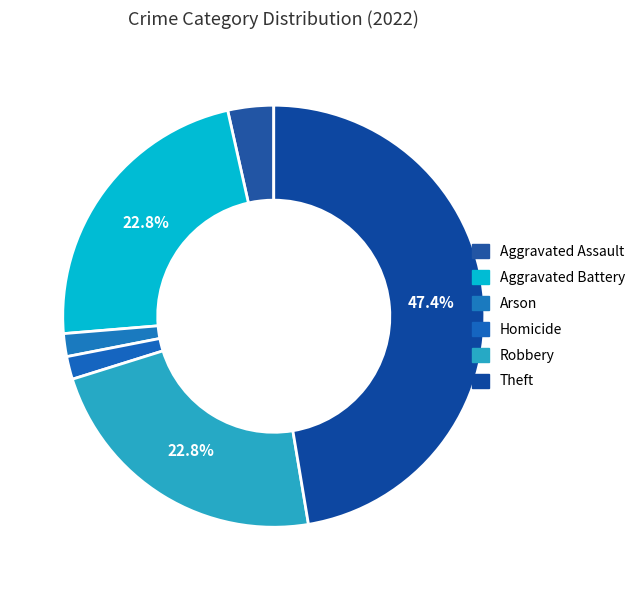

True or false: Aggravated Battery accounts for 23% of the total.

True